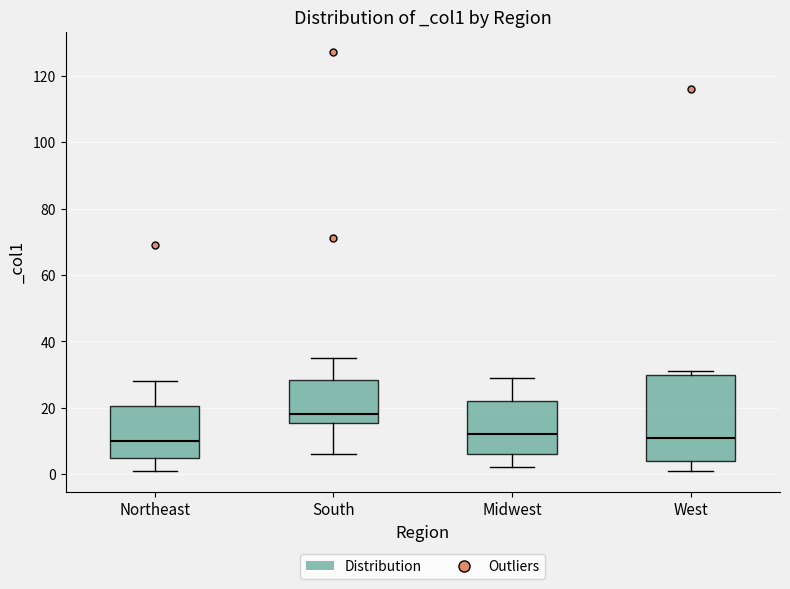

Which box has the highest median line?

South